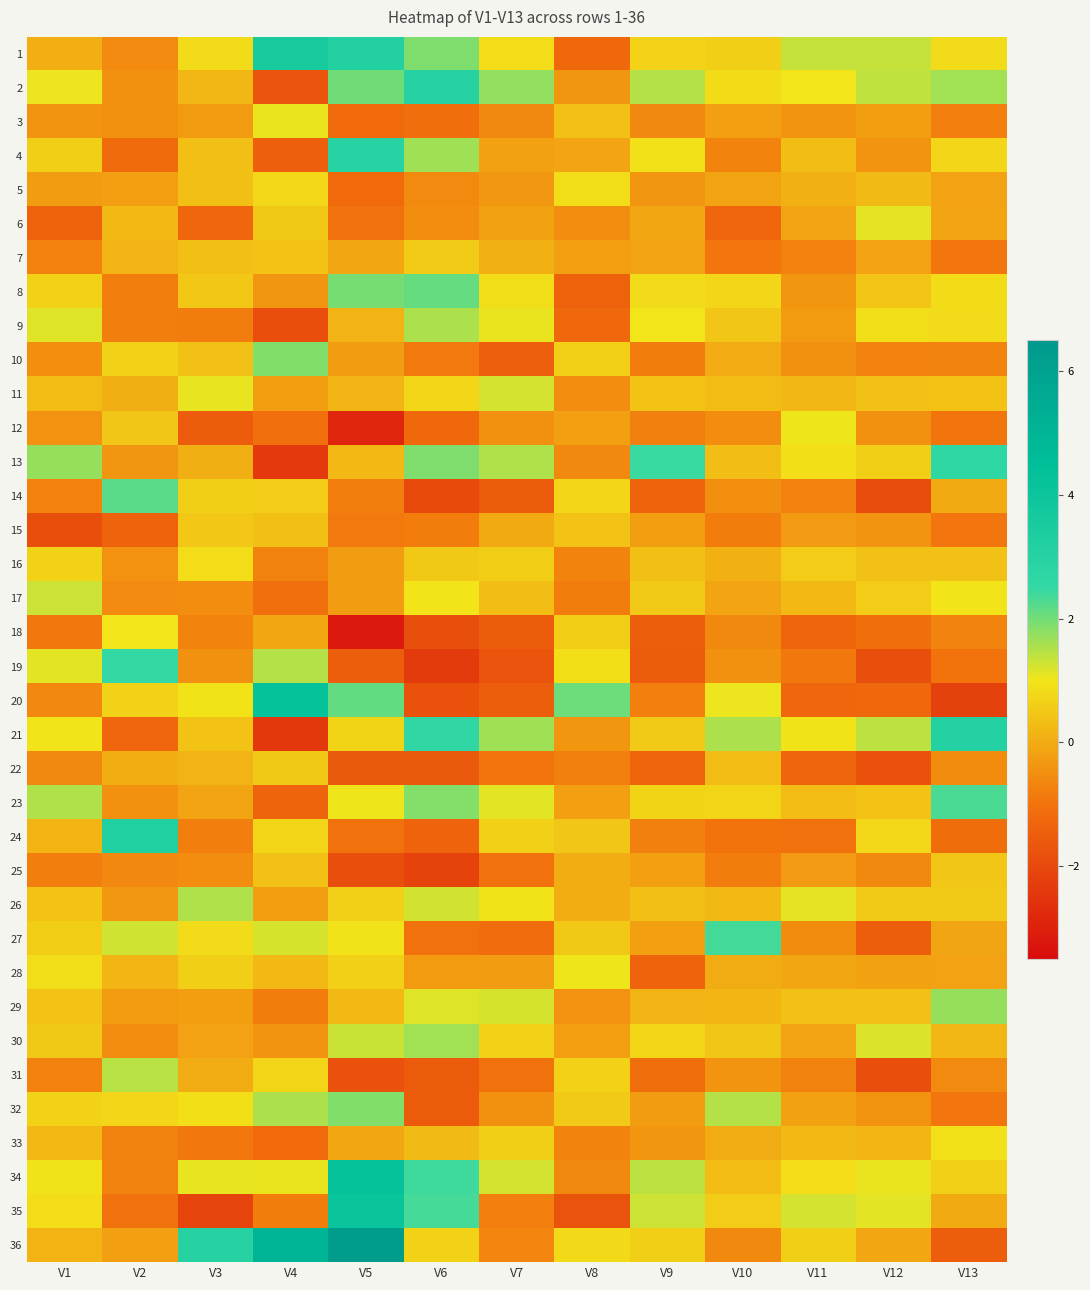

At how many categories does at least one series exceed 4?

2